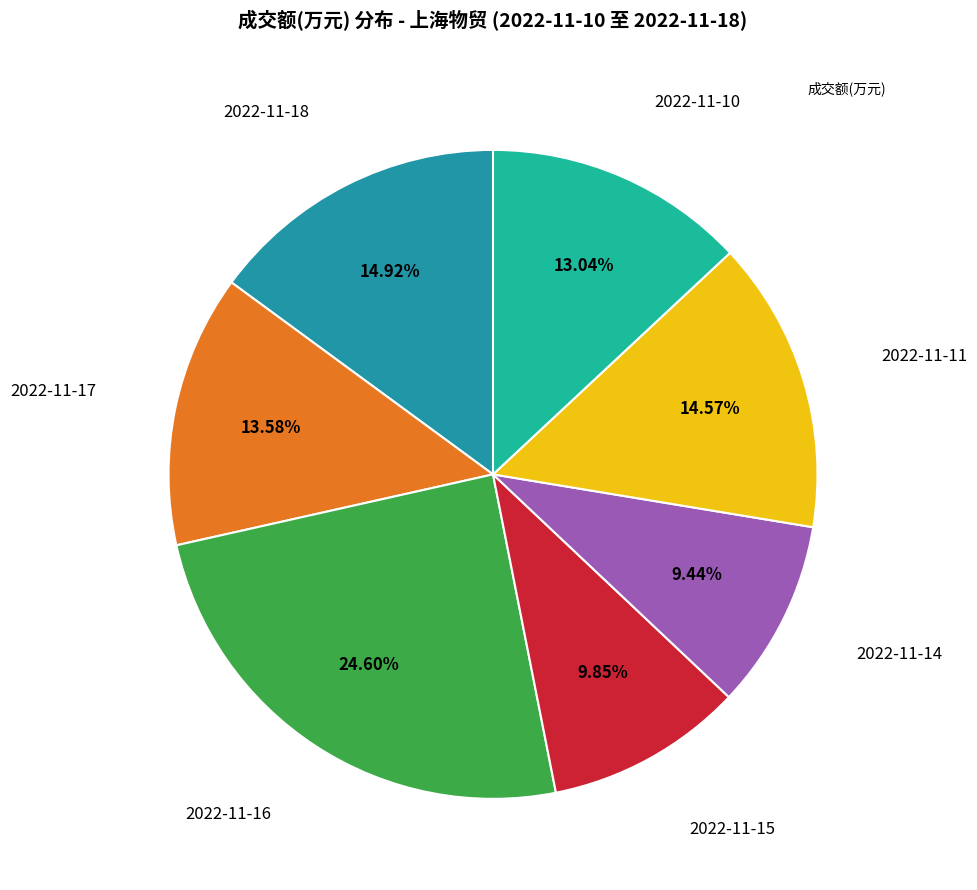

Is there any slice that represents more than half of the pie?

No